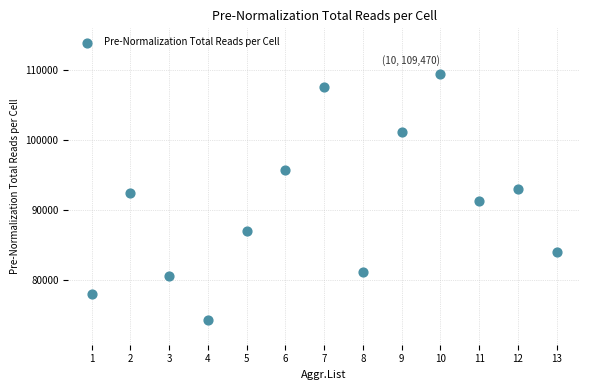

What is the range of Y values (max minus min)?

35239